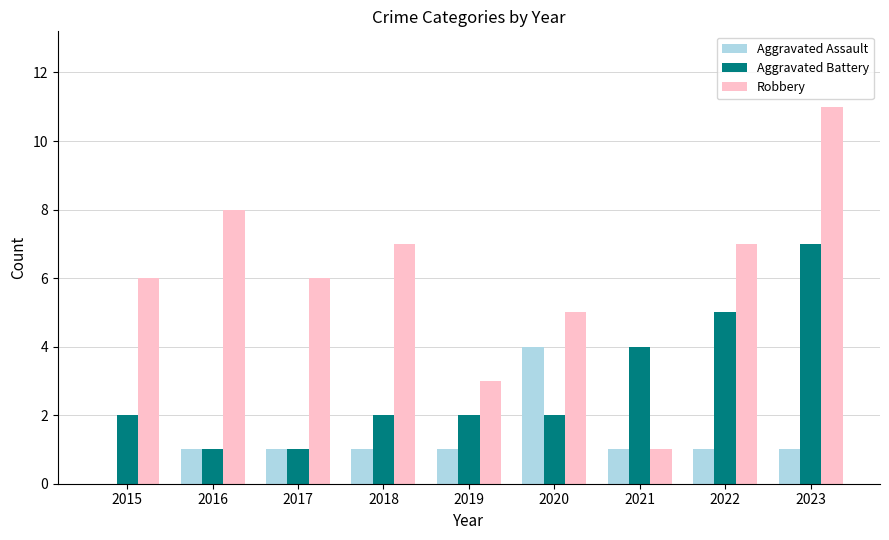

What is the maximum value for Robbery?

11